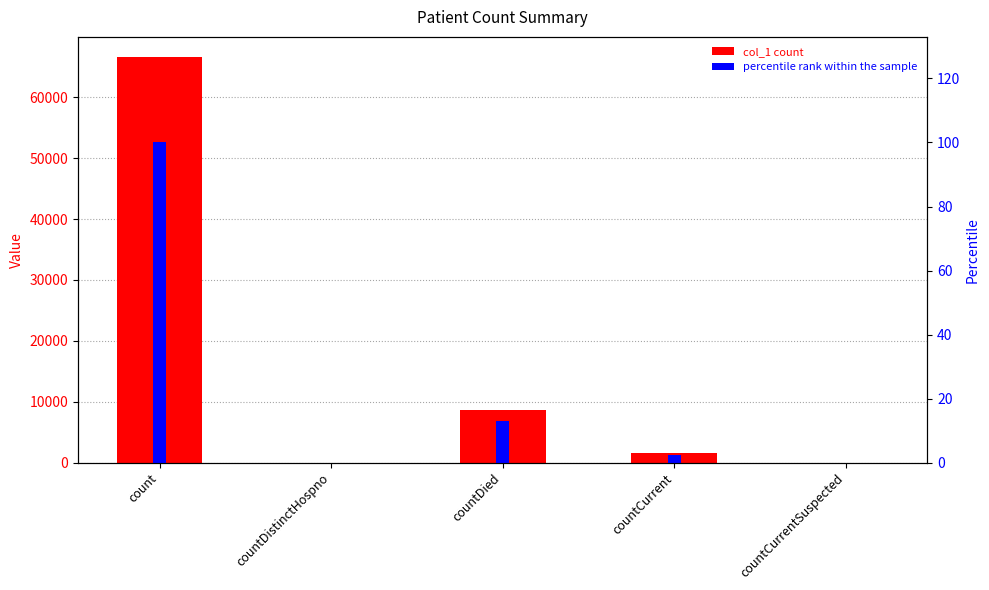

Which category has the highest value across all series?

count